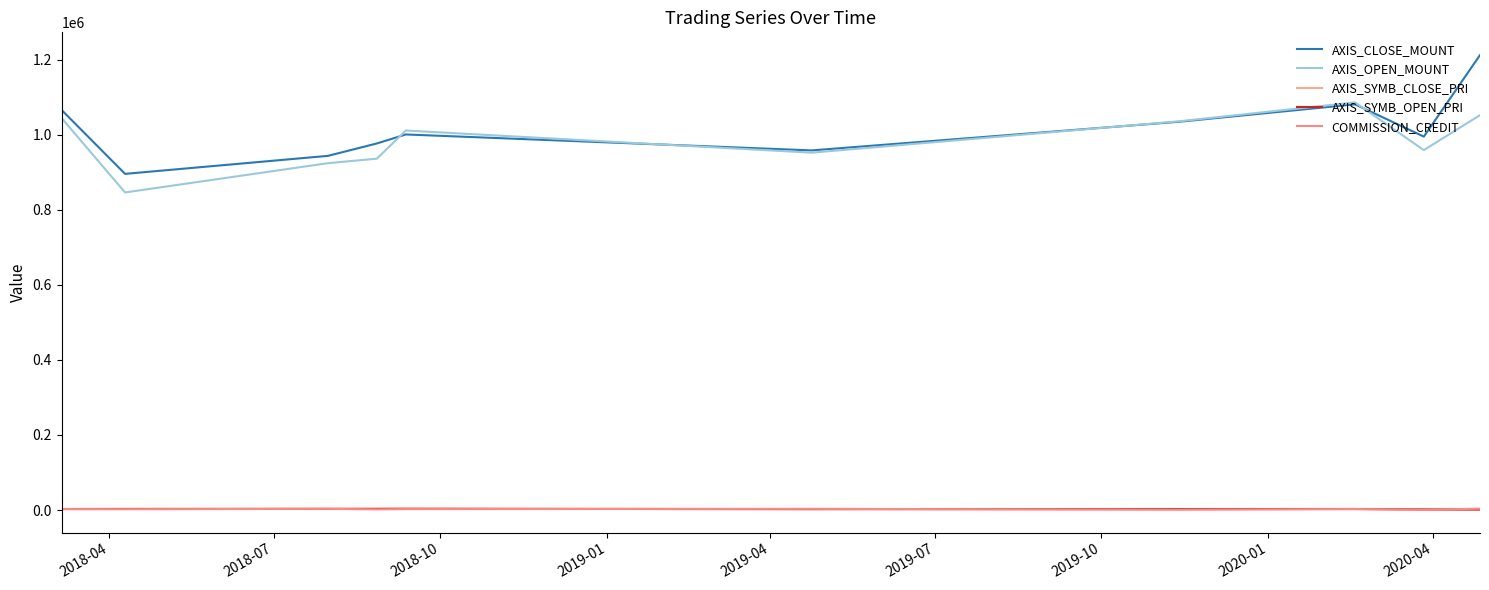

Where is COMMISSION_CREDIT nearest to the value 2095?

2018-07